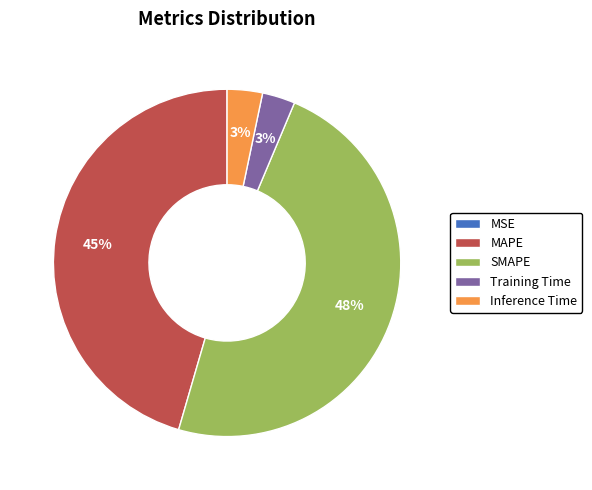

Which has a higher value, SMAPE or MAPE?

SMAPE